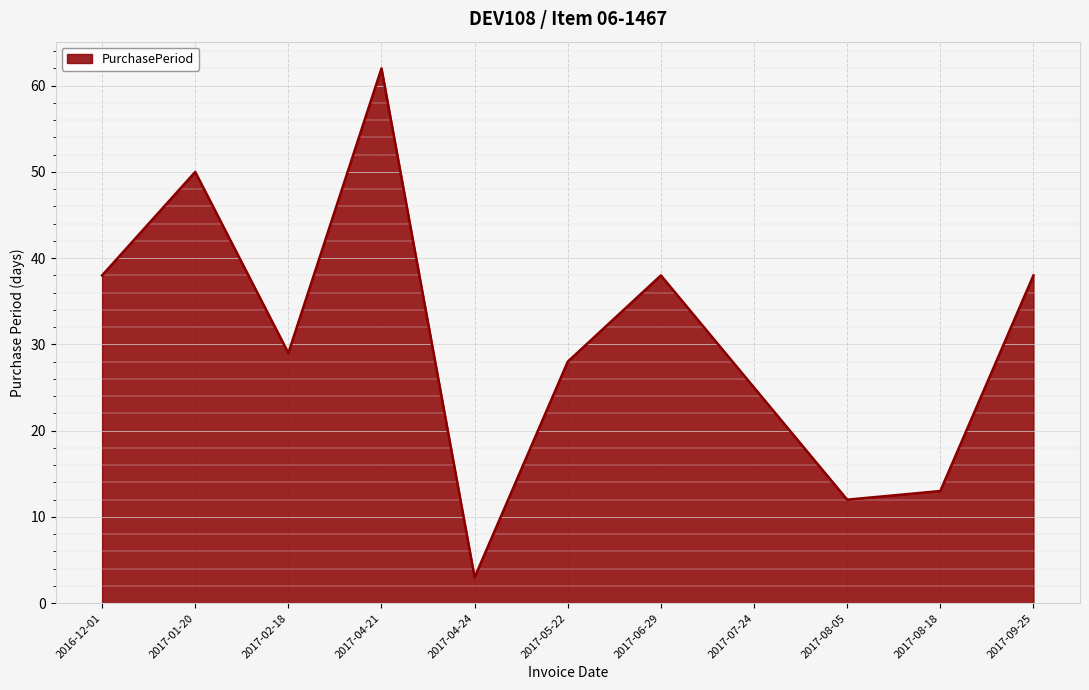

What position from the left is 2017-01-20?

2